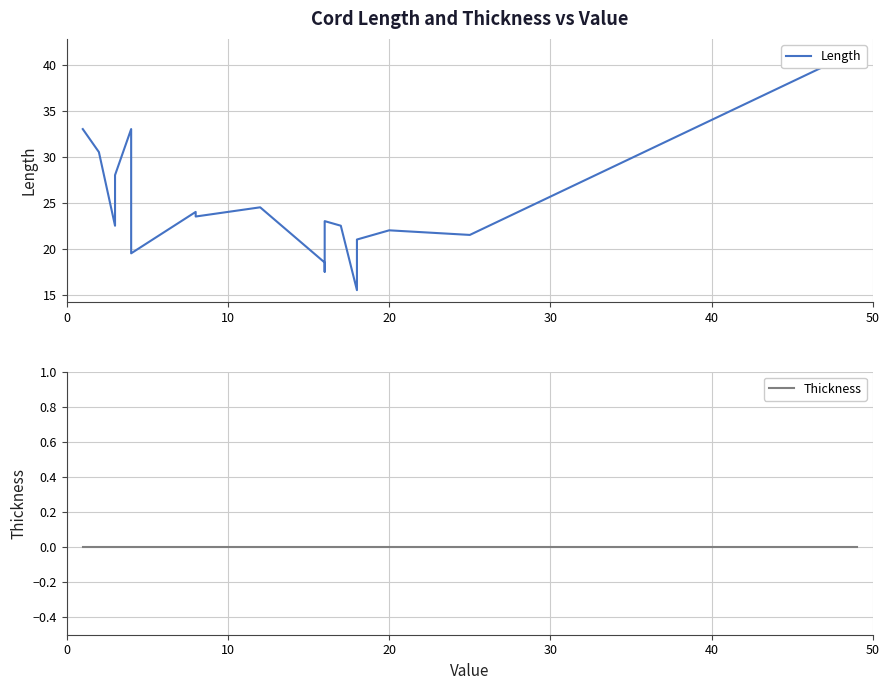

How many data points in Length are less than 23?

9